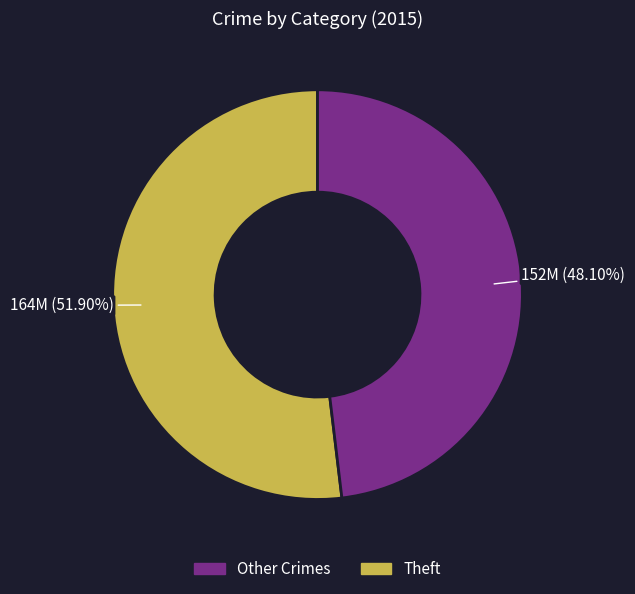

How many slices are in this pie chart?

2